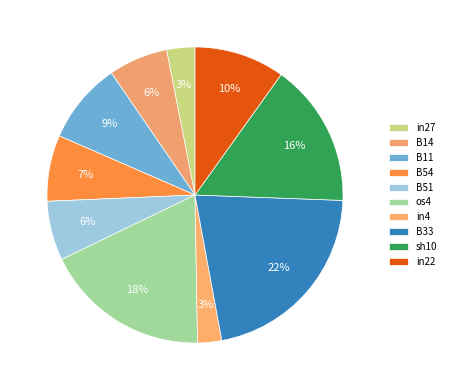

Does any single category account for the majority?

No